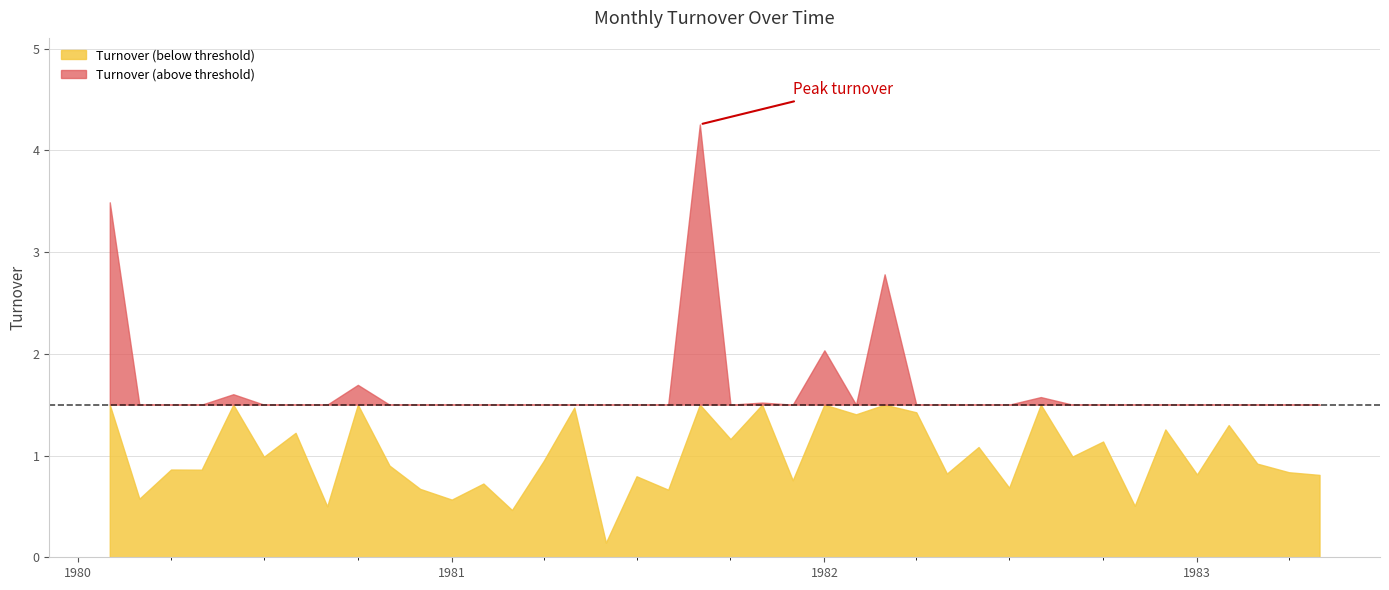

What is the value of the 30th point from the left?

0.7